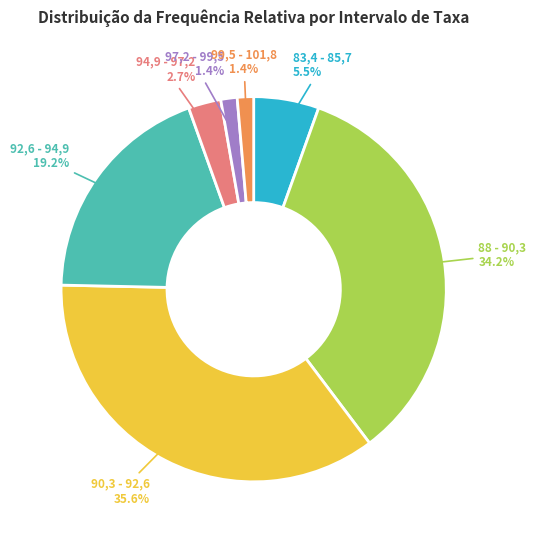

To the nearest percent, what is the combined percentage of 99,5 - 101,8 and 94,9 - 97,2?

4%